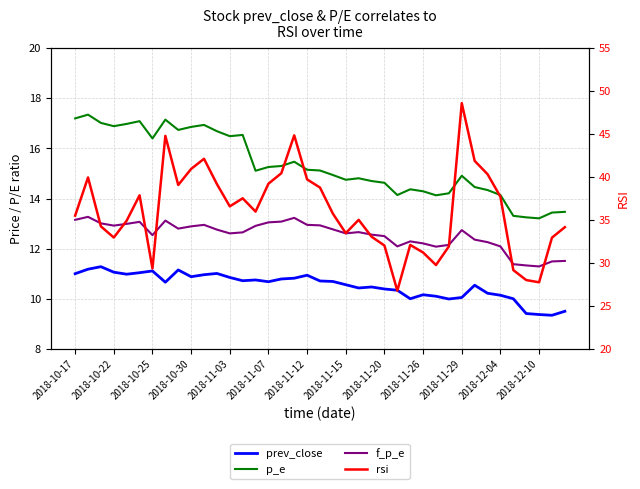

What is the approximate value of f_p_e at 2018-12-10?

11.3